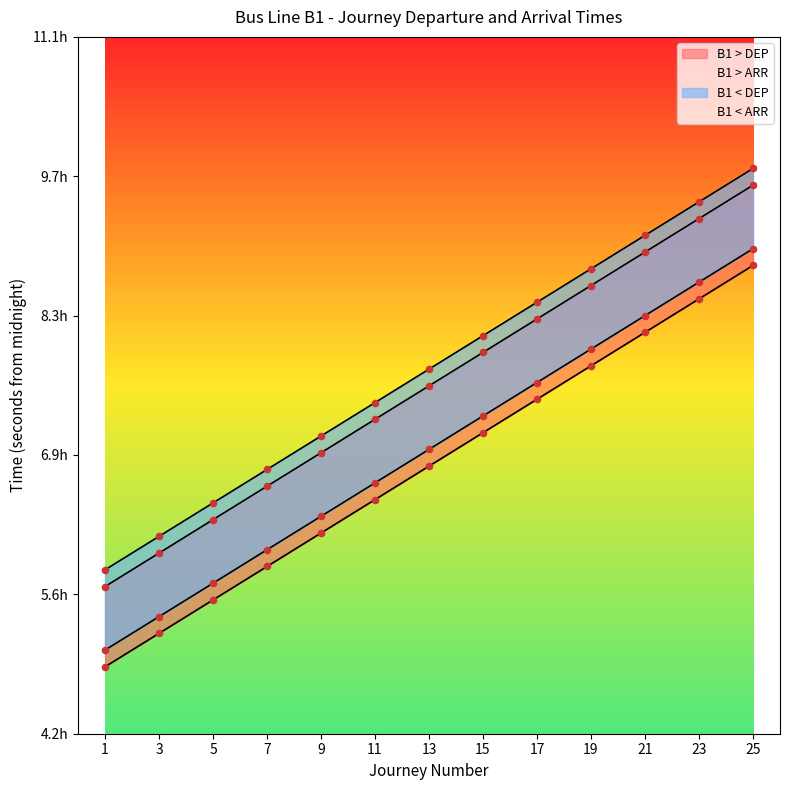

Which series has the largest total across all categories?

B1 < ARR